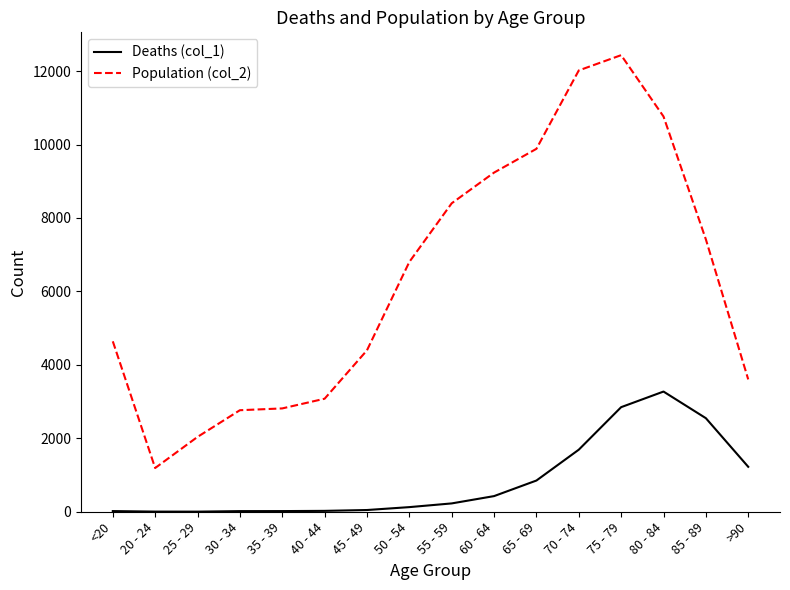

The value of Population (col_2) at 30 - 34 is 2765. True or false?

True